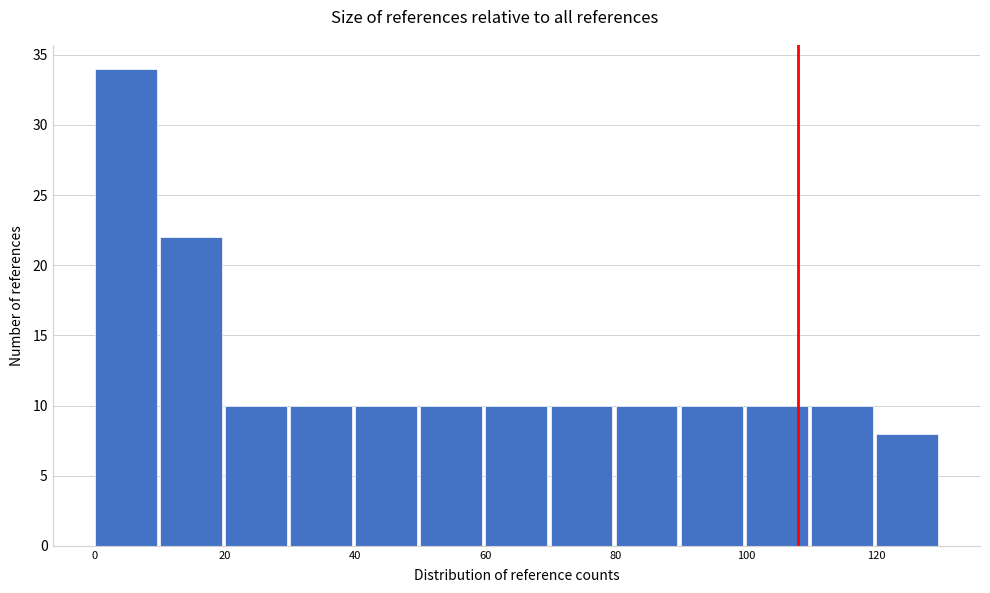

Reading left to right, transcribe this chart: for each bar, give the range it covers on the x-axis and its height. The values are not printed on the chart, so give them approximately, as read against the axis.

0 to 10: 34
10 to 20: 22
20 to 30: 10
30 to 40: 10
40 to 50: 10
50 to 60: 10
60 to 70: 10
70 to 80: 10
80 to 90: 10
90 to 100: 10
100 to 110: 10
110 to 120: 10
120 to 130: 8